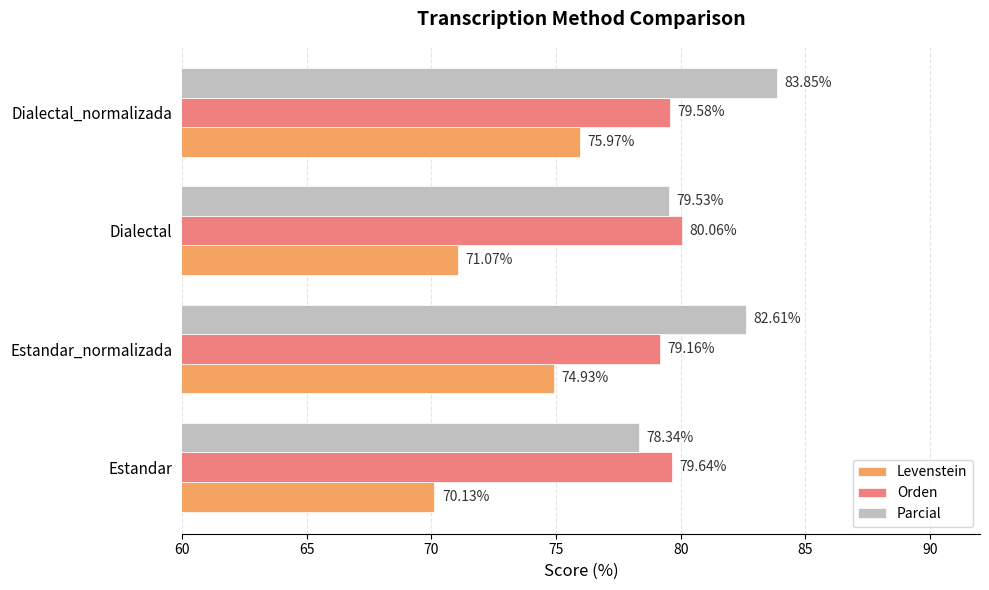

What are all the series names shown in the legend?

Levenstein, Orden, Parcial